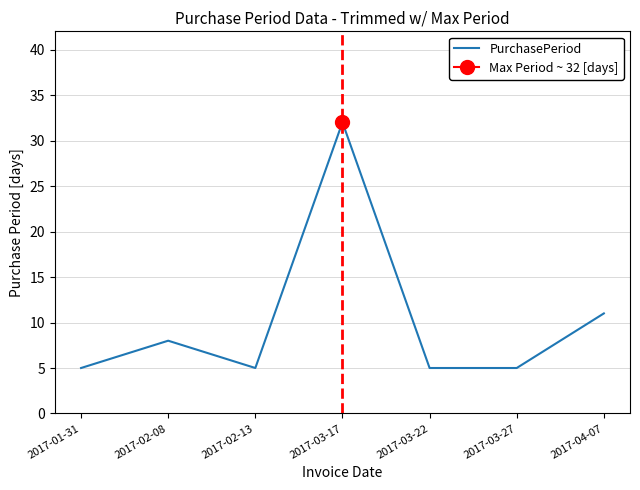

What is the average value?

10